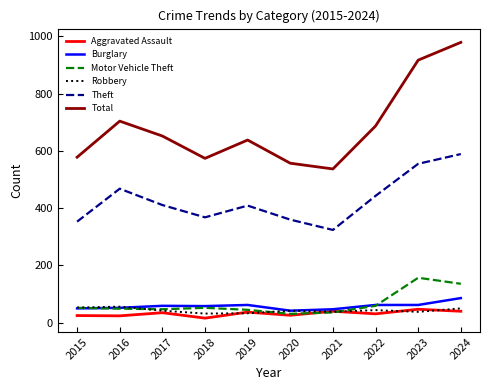

Which series has the widest spread of values?

Total